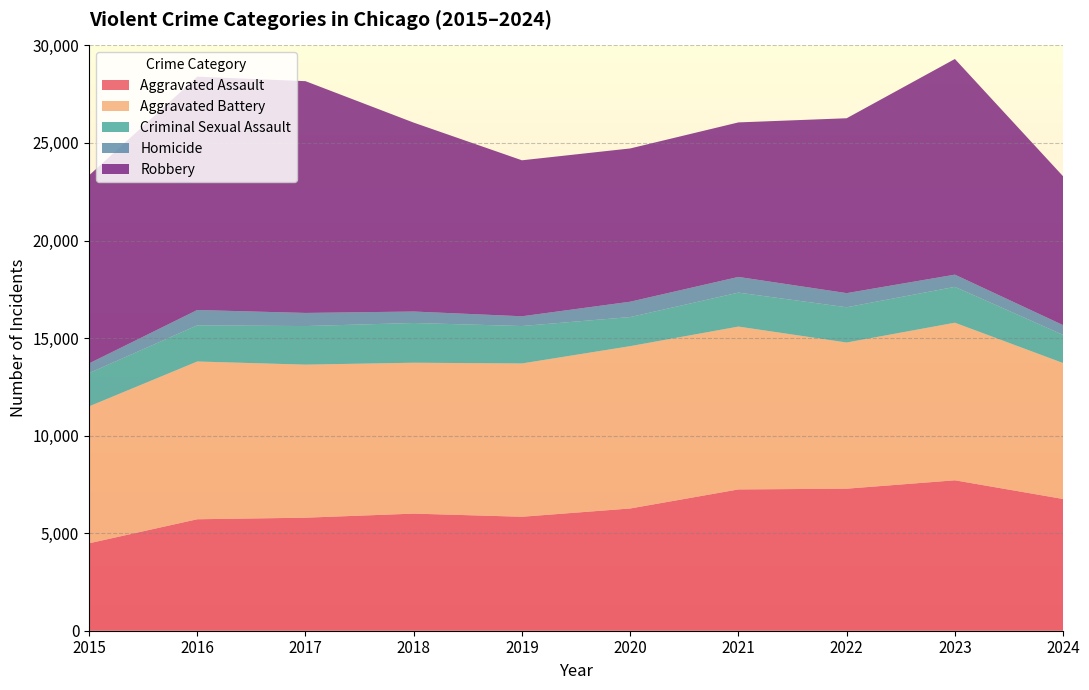

Reading left to right, transcribe all the data shown in this chart.

Aggravated Assault: 4480	5713	5793	6002	5841	6265	7242	7280	7710	6752
Aggravated Battery: 7019	8086	7845	7735	7858	8321	8347	7492	8077	6968
Criminal Sexual Assault: 1705	1854	1978	2036	1919	1491	1741	1807	1838	1443
Homicide: 496	786	672	588	499	787	804	725	626	500
Robbery: 9638	11960	11880	9681	7995	7855	7920	8963	11053	7627